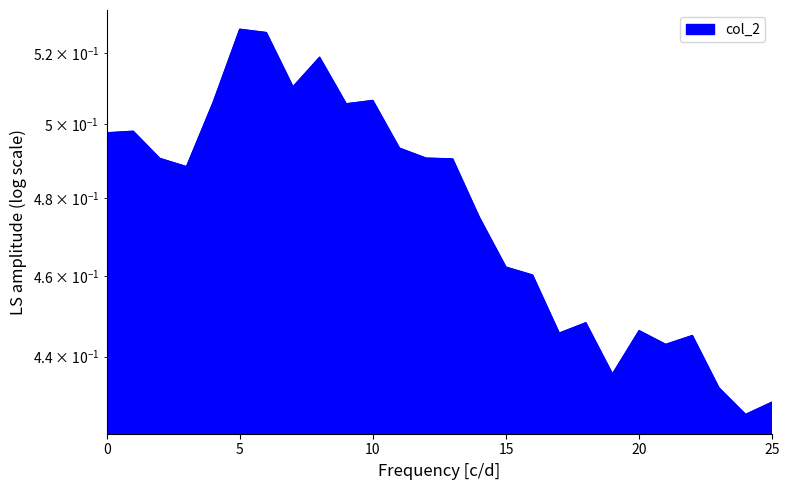

What is the change in value from 7 to 22?

-0.1